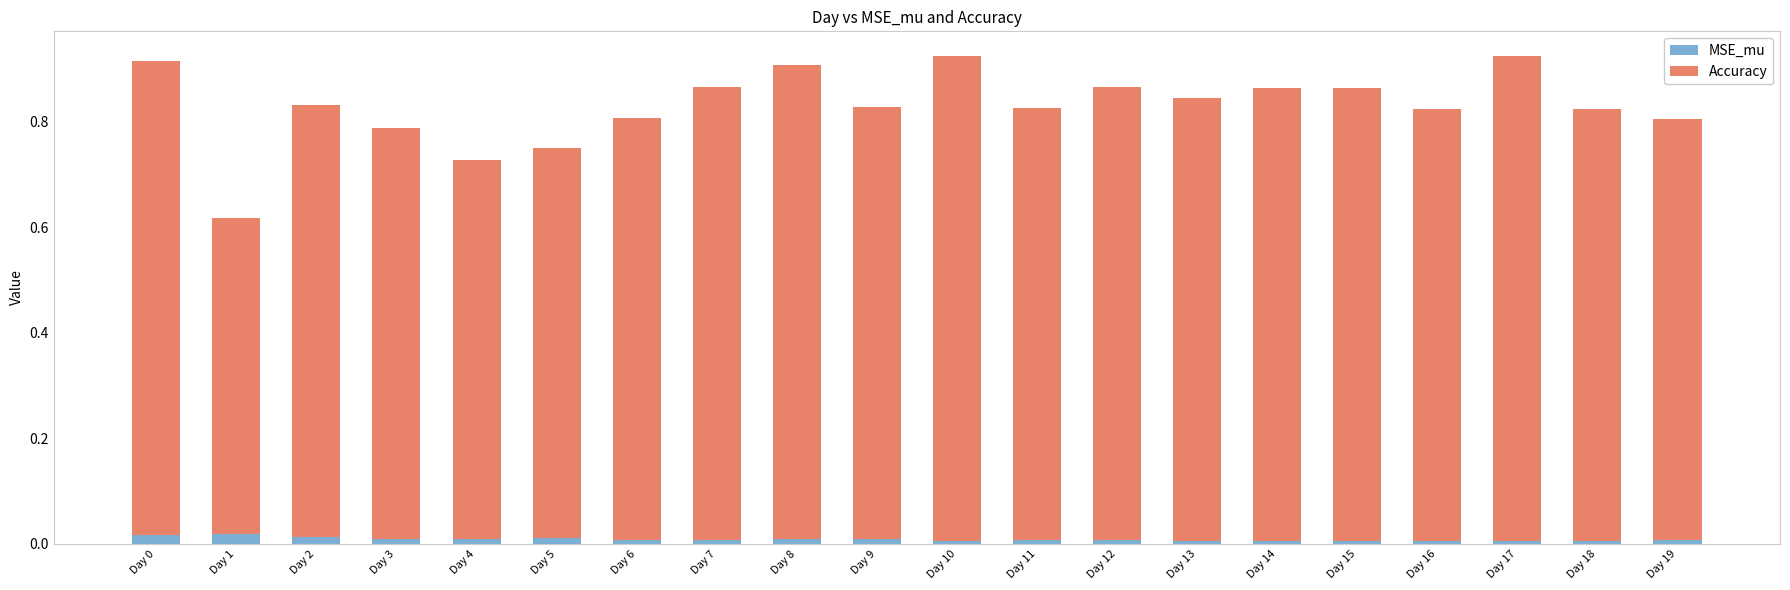

True or false: MSE_mu has a value of 0.0 at Day 0.

True